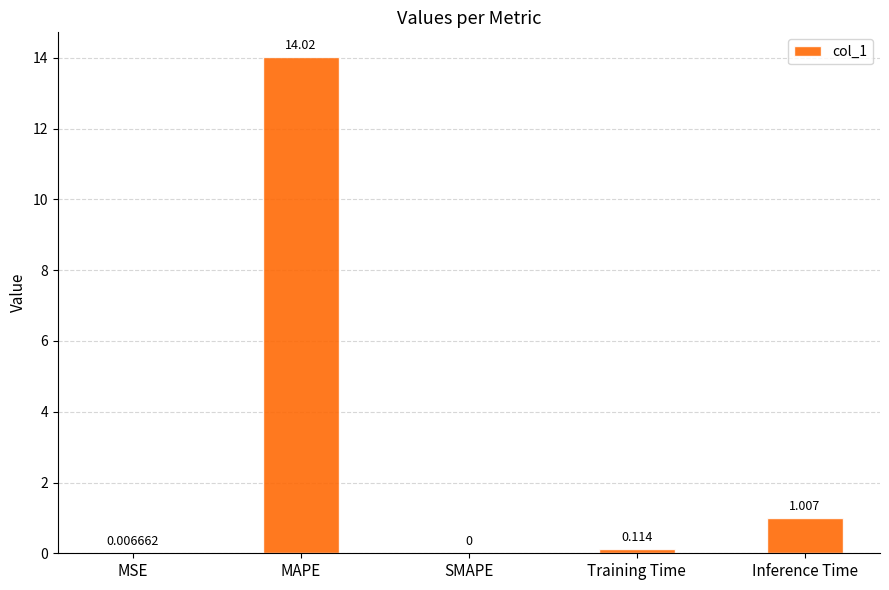

At which label is the value closest to 7?

Inference Time